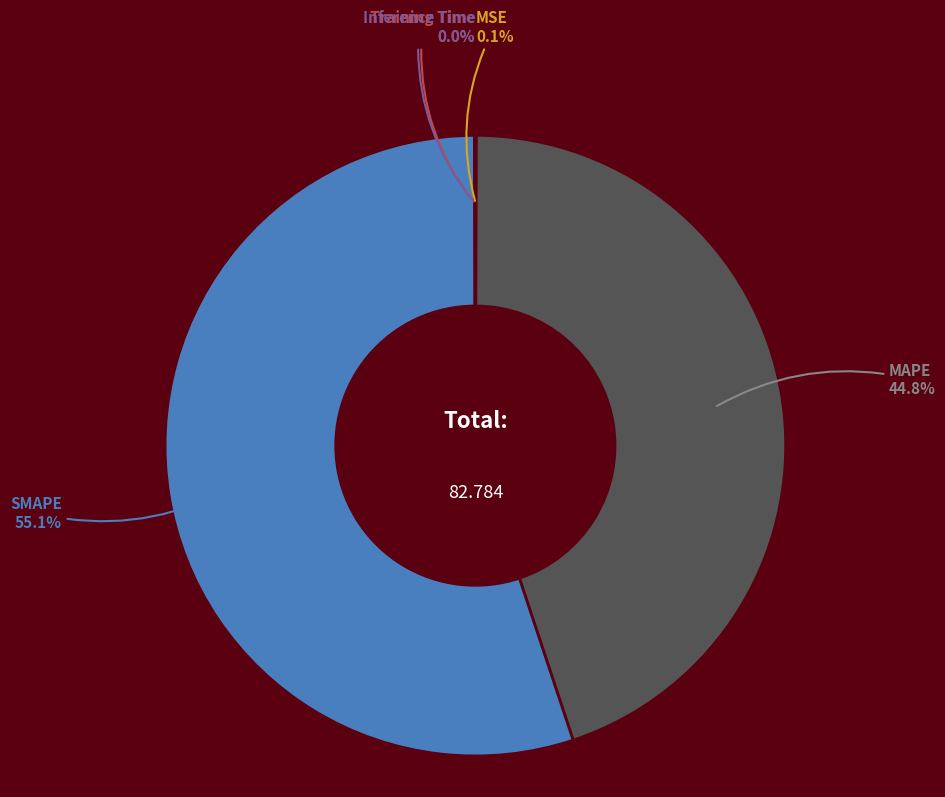

To the nearest percent, what is the difference between the largest and smallest slice percentages?

55%